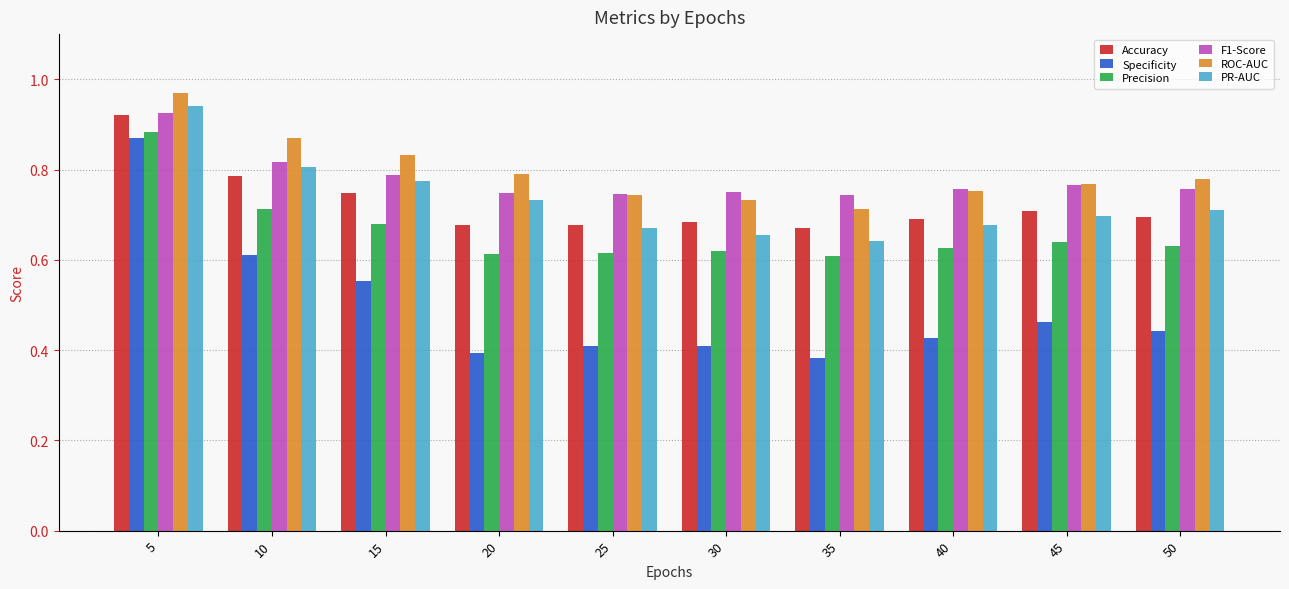

Is the value of ROC-AUC at 30 greater than the value of F1-Score at 5?

No